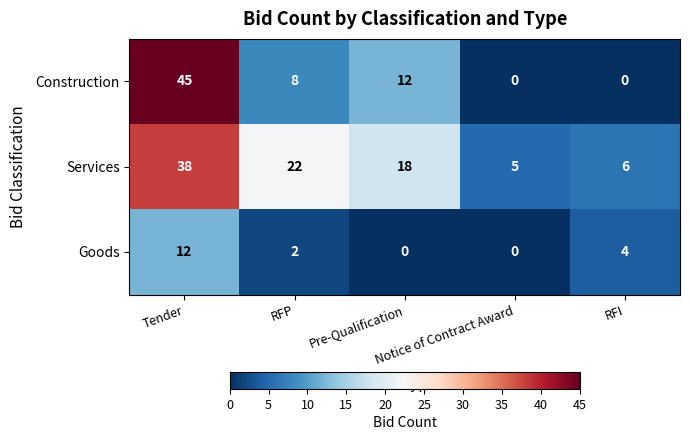

What is the difference between the maximum and second lowest values in the Goods series?

12